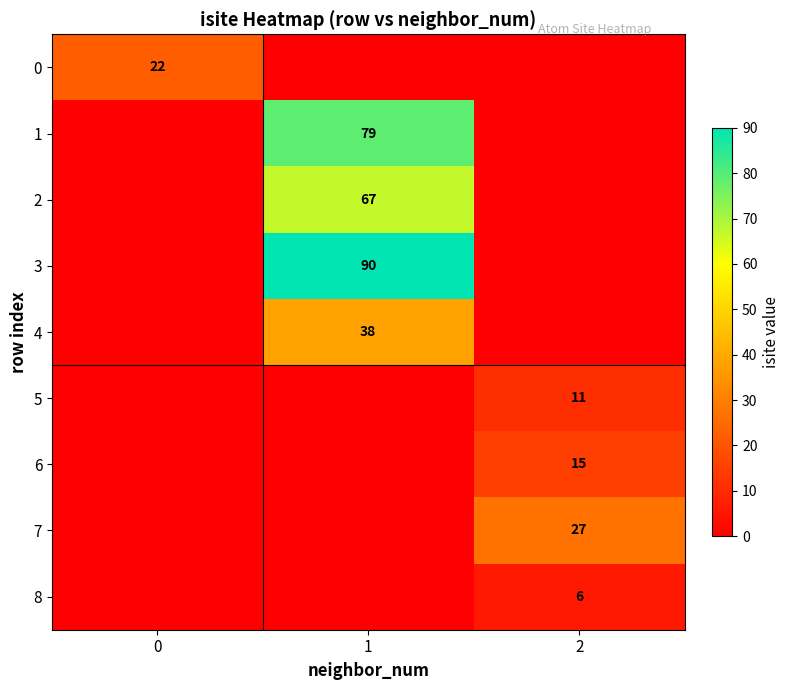

True or false: 0 has a value of 8 at 0.

False